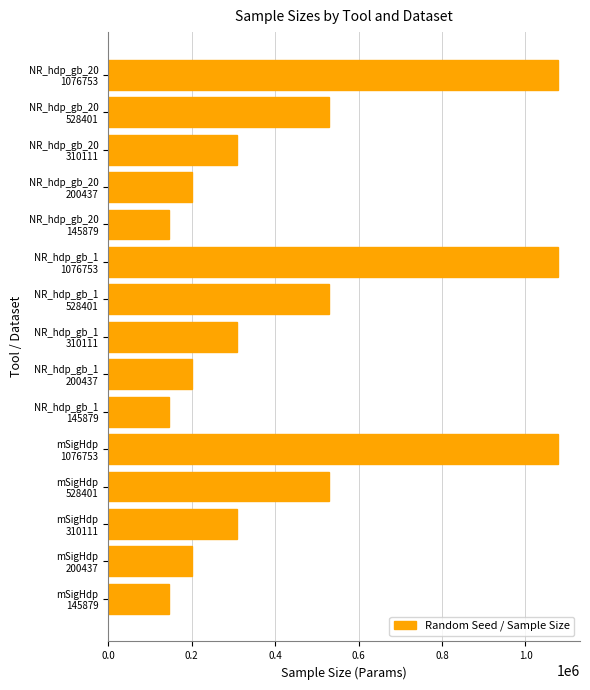

What is the sum of all values?

6784743